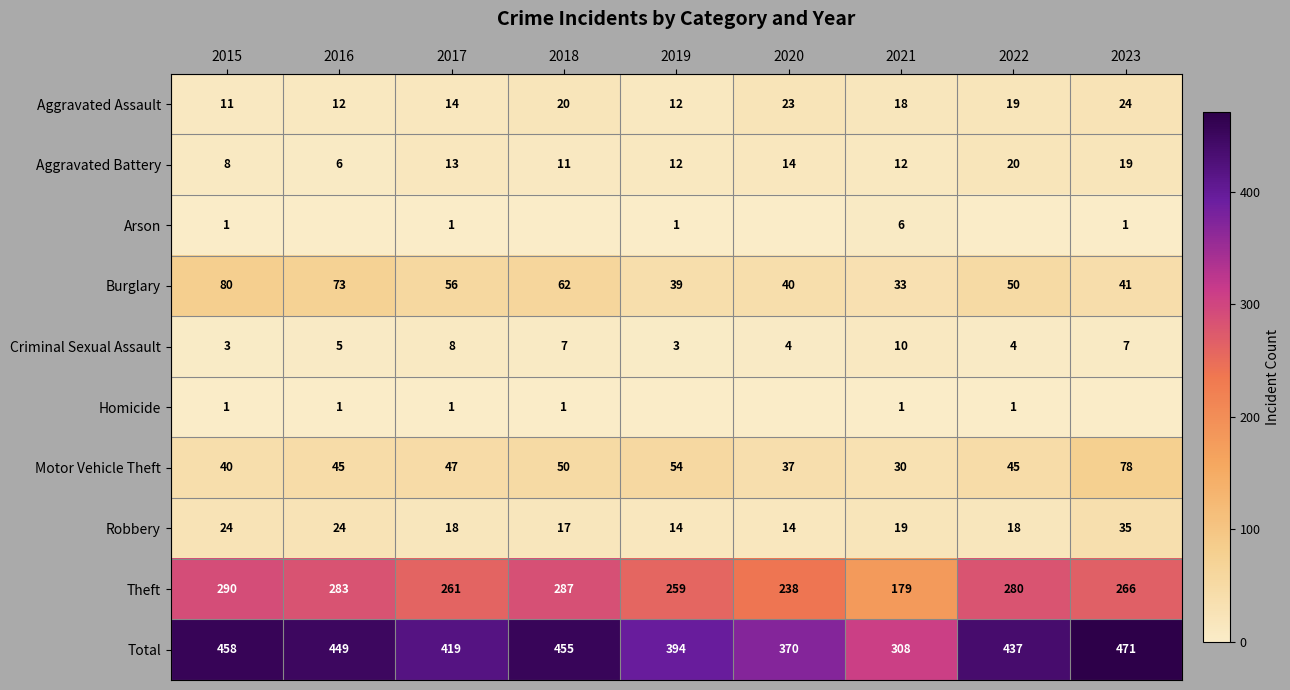

Where does the Robbery series first go above 18?

2015